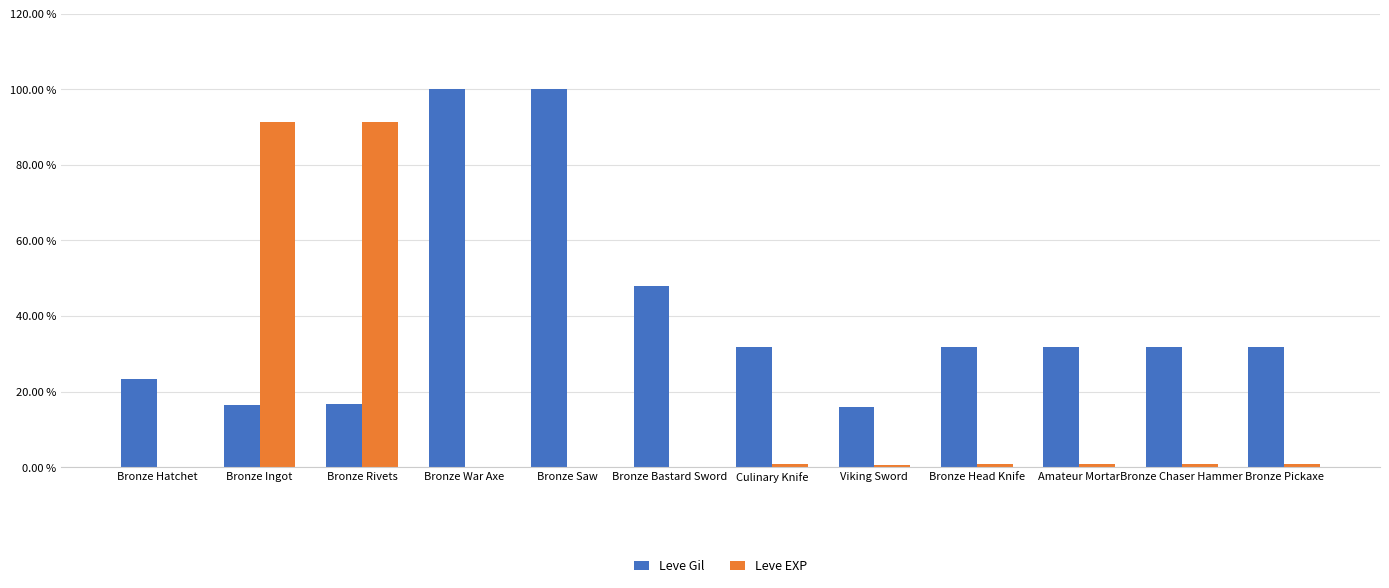

Count the number of data series in this chart.

2